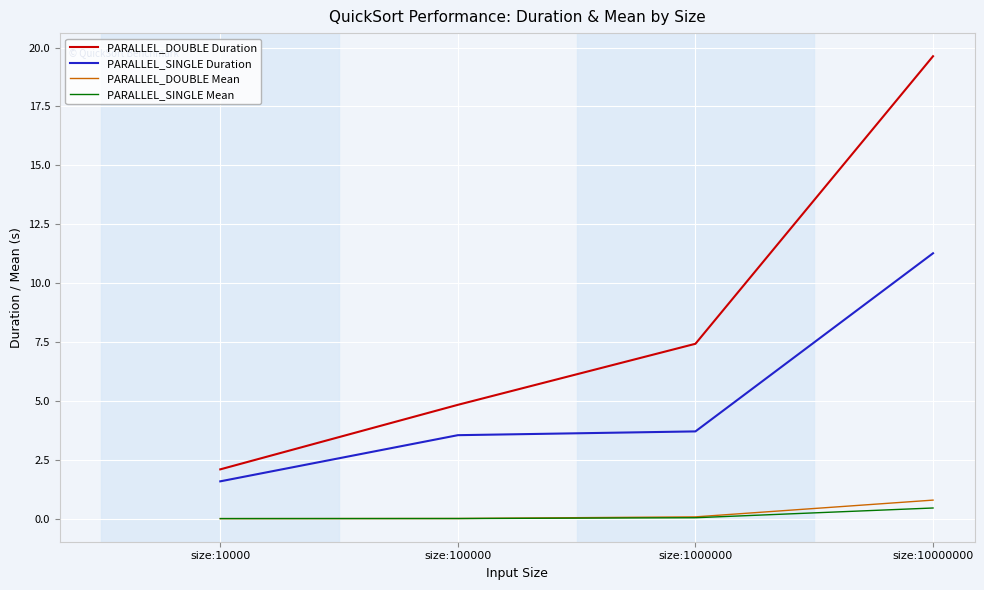

Is it true that PARALLEL_DOUBLE Mean equals 0.1 at size:1000000?

True